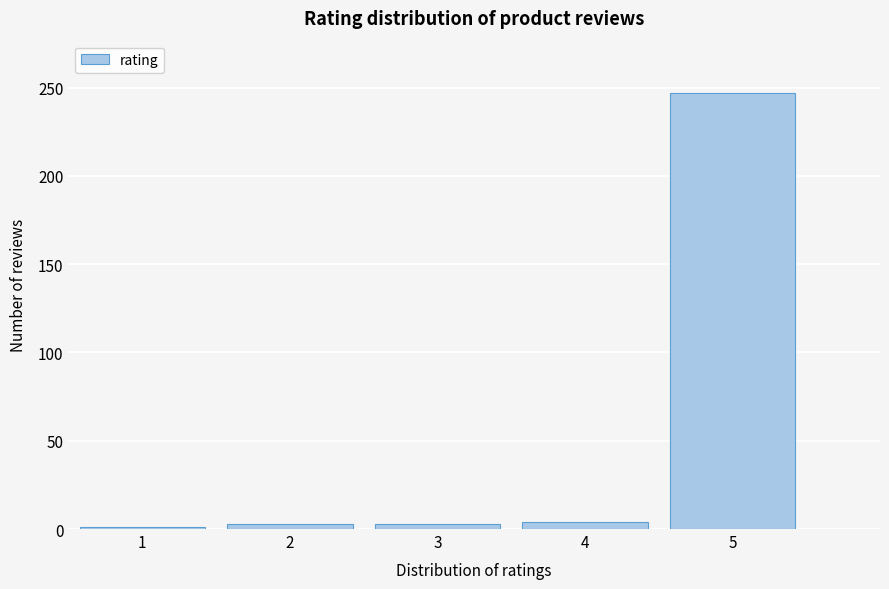

Is it true that the value at 5 is 247?

True